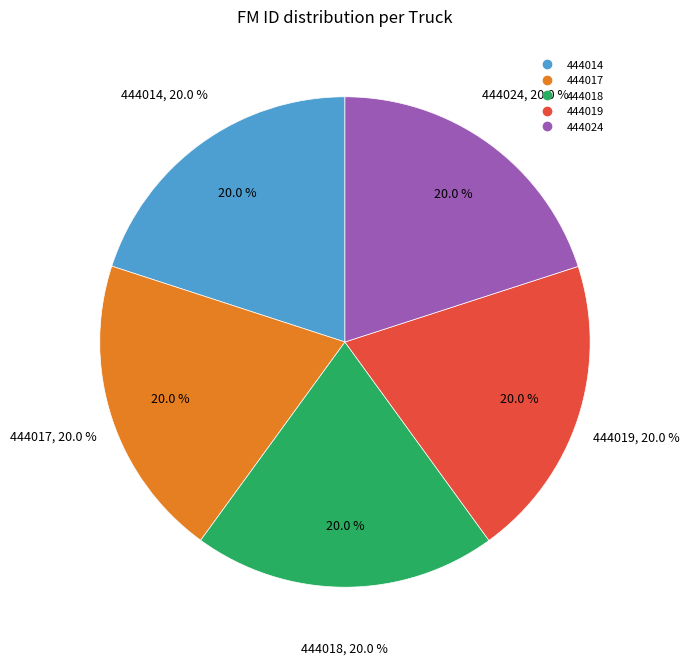

How many slices are in this pie chart?

5